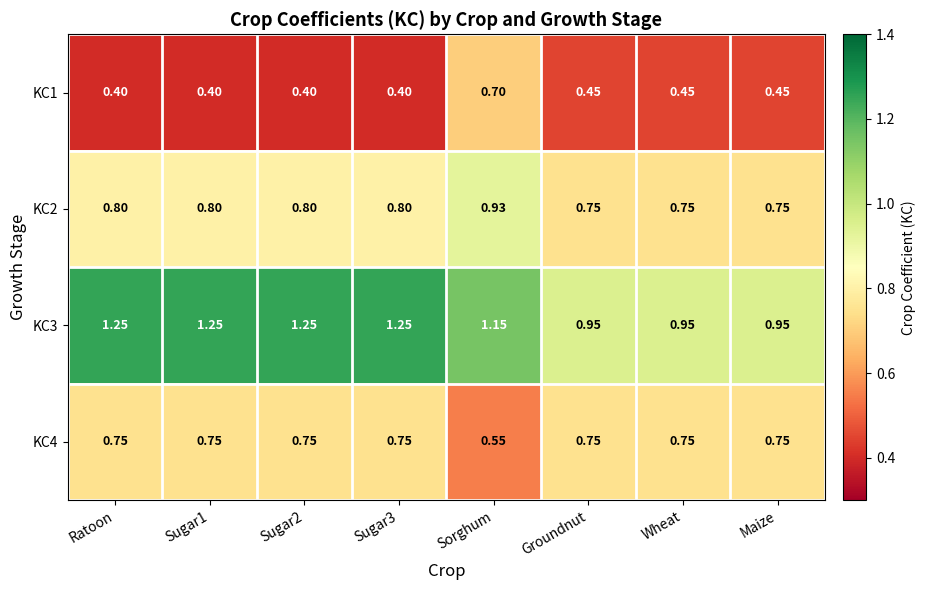

Where does the KC3 series first go above 1?

Ratoon